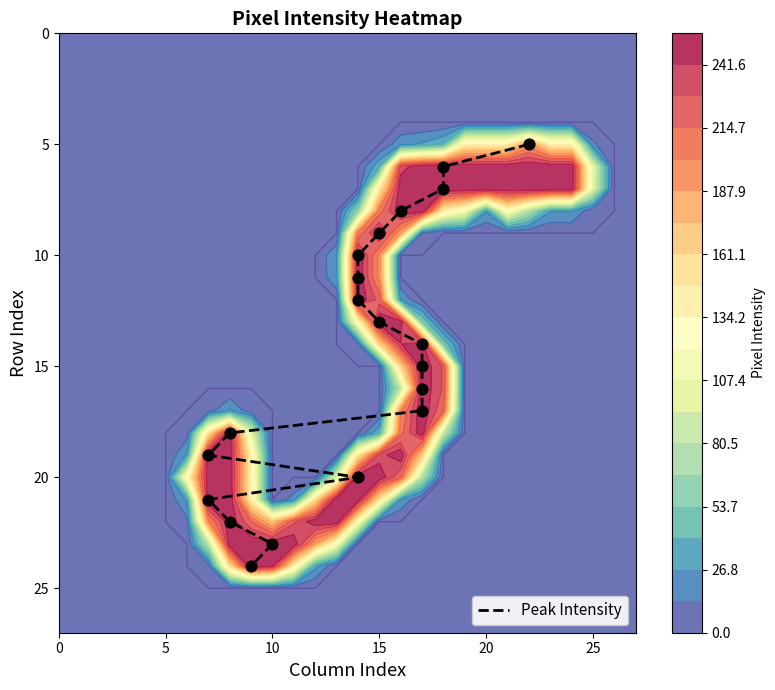

How many data points are less than 15?

10